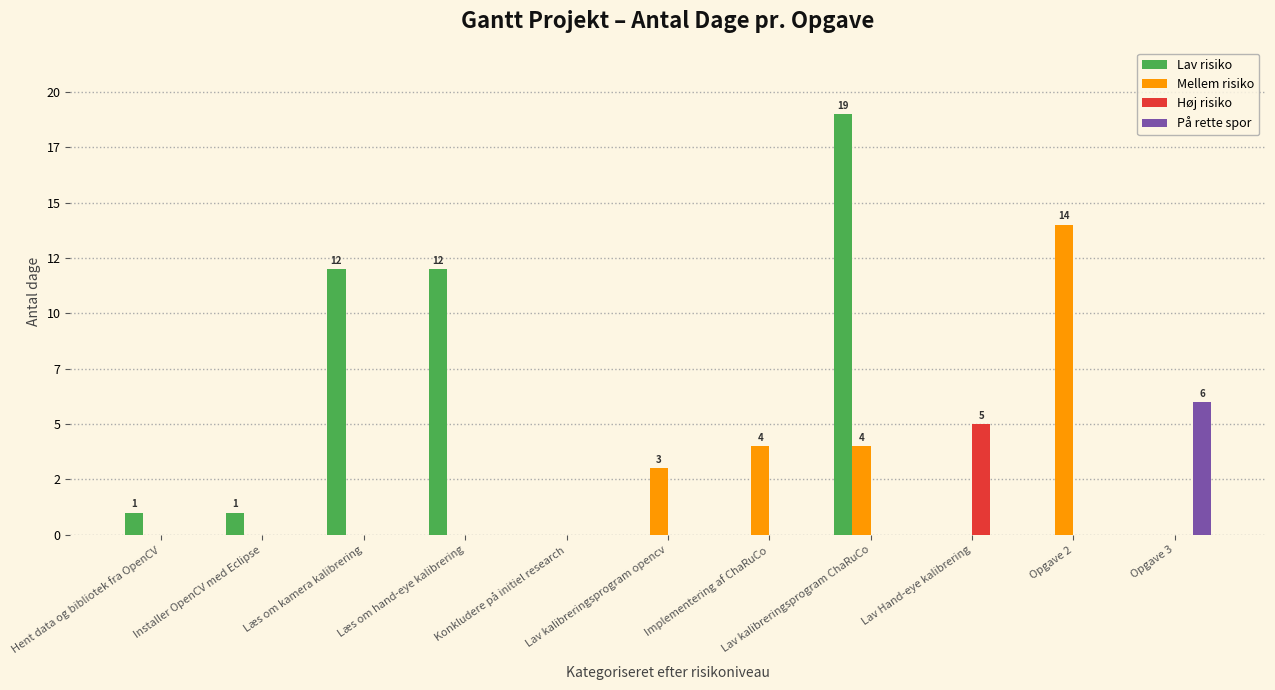

List the series in order of their peak value, highest first.

Lav risiko, Mellem risiko, På rette spor, Høj risiko